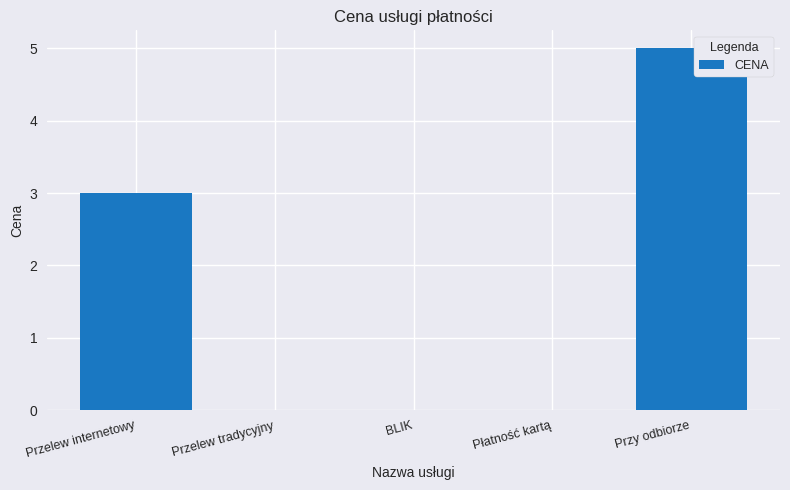

Reading right to left, list all the values displayed in this chart.

5	0	0	0	3